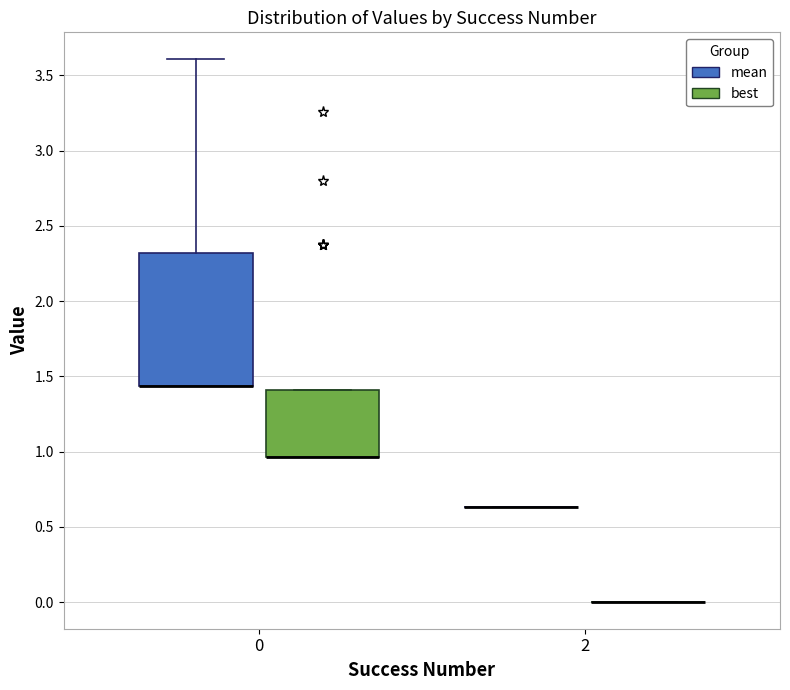

Which box is the tallest, from its lower edge to its upper edge?

0 (mean)